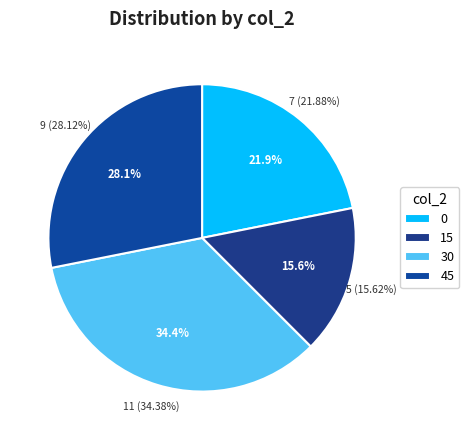

Is it true that 30 is 34% of the pie?

True